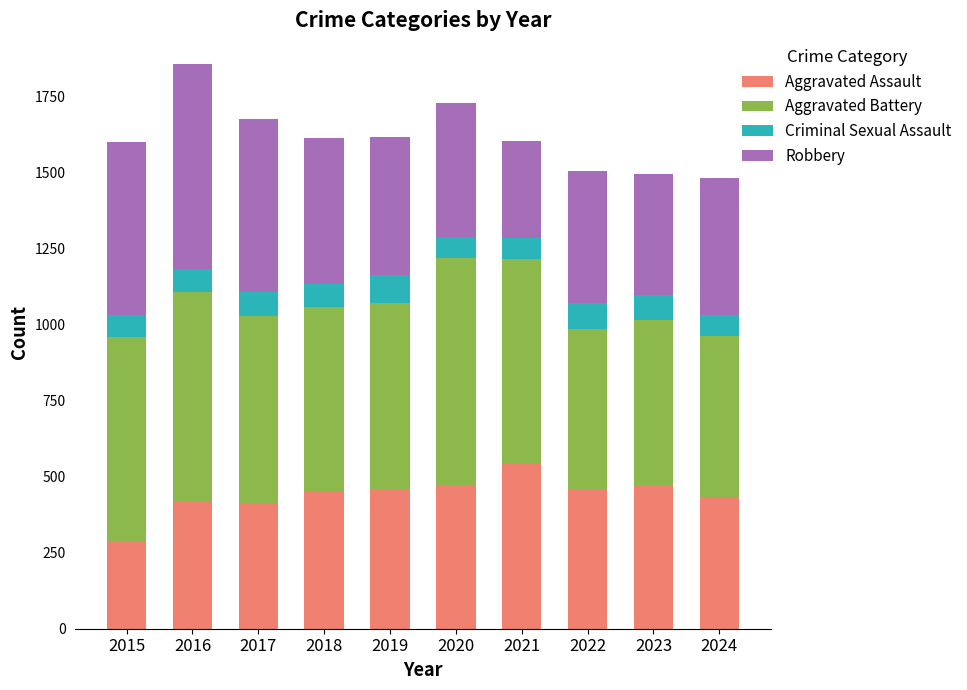

What is the total value across all series at 2017?

1678